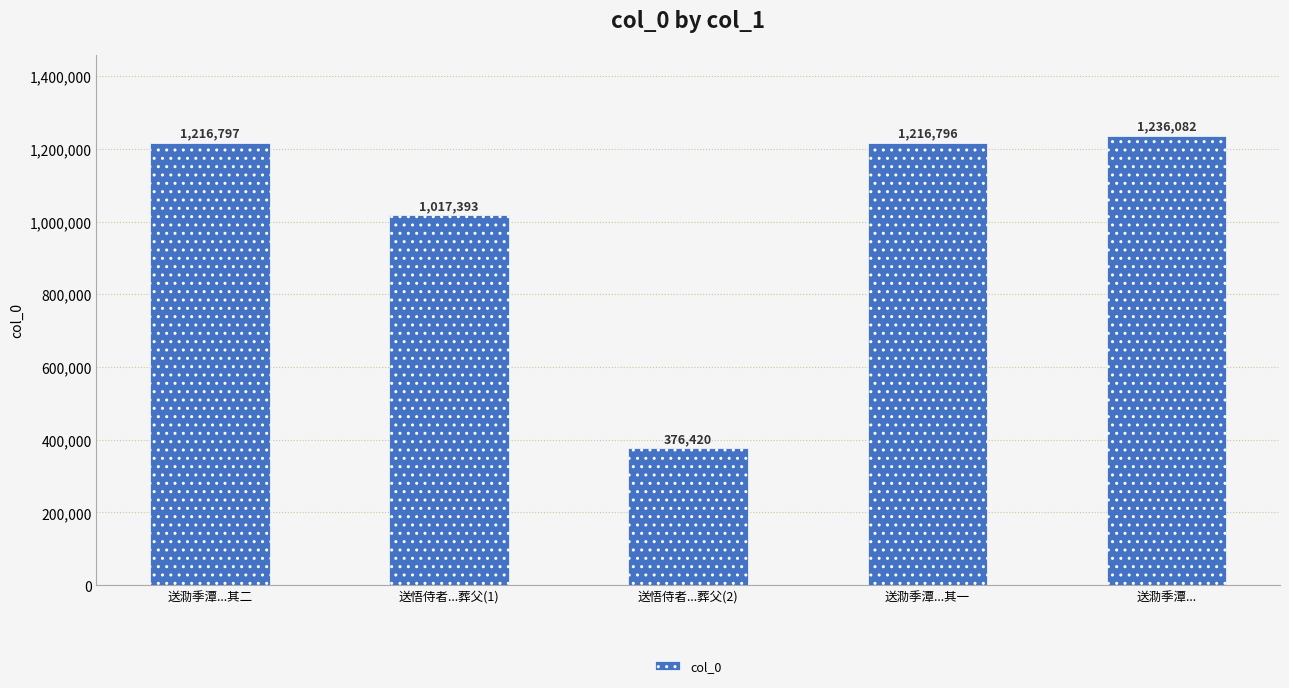

What is the sum of the values at 送泐季潭...其二 and 送泐季潭...其一?

2433593